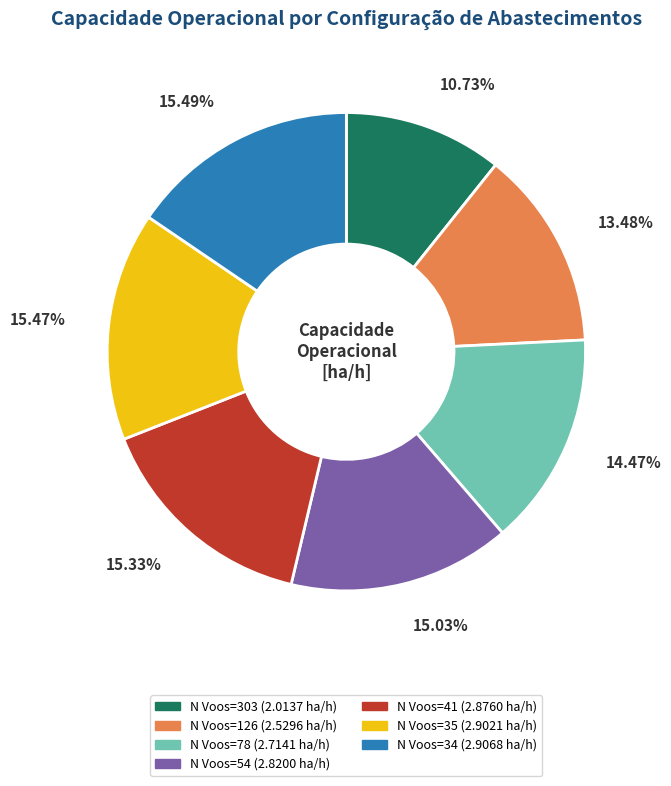

To the nearest percent, what is the difference between the N Voos=303 and N Voos=78 slice percentages?

4%